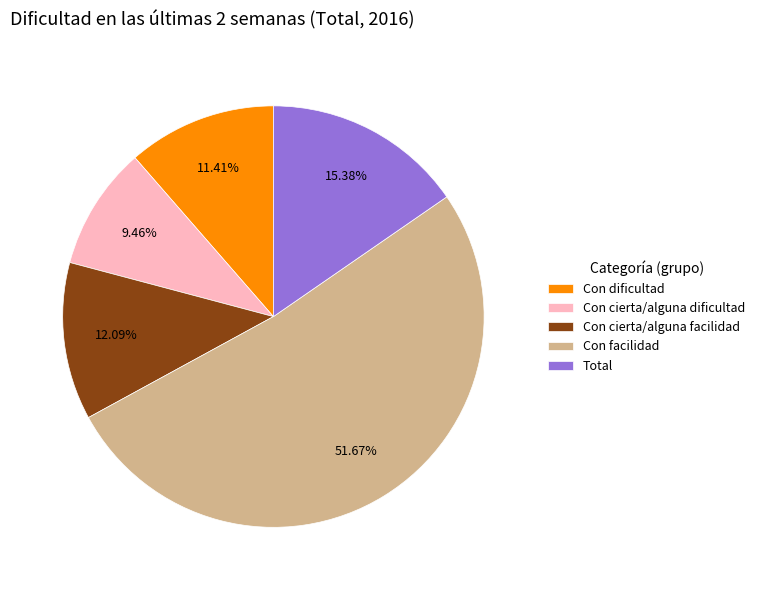

To the nearest percent, what percentage of the pie is Con dificultad?

11%